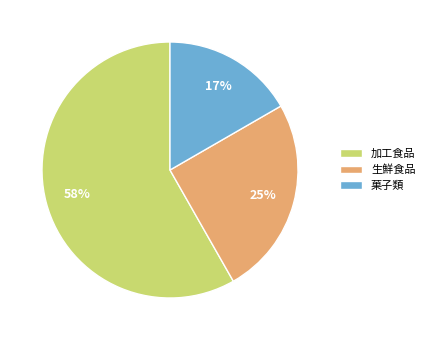

Combined, do 生鮮食品 and 菓子類 account for over 50%?

No